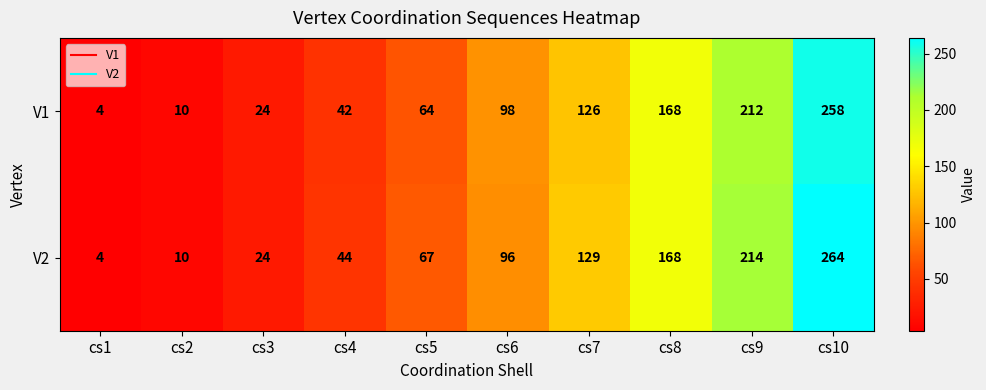

Which series changed the most between cs4 and cs5?

V2